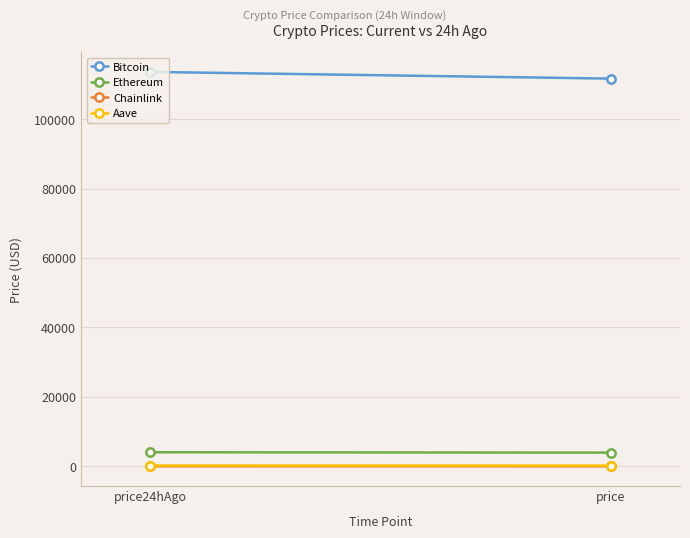

How many values in the Aave series are below 236?

1